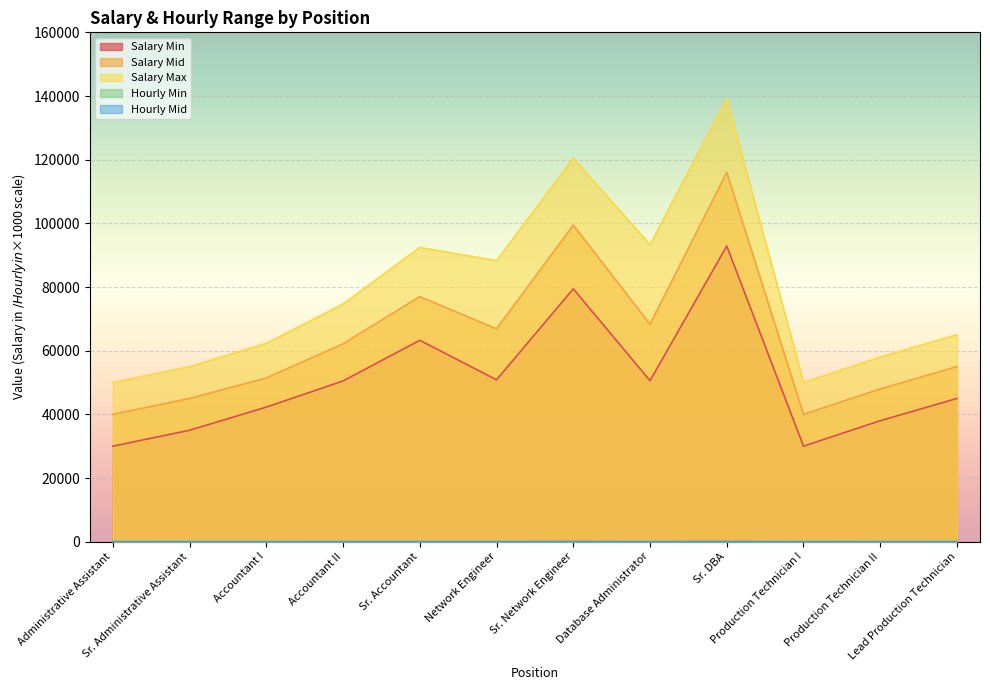

Rank the categories by Hourly Mid value from highest to lowest.

Sr. DBA, Sr. Network Engineer, Sr. Accountant, Database Administrator, Network Engineer, Accountant II, Lead Production Technician, Accountant I, Production Technician II, Sr. Administrative Assistant, Administrative Assistant, Production Technician I